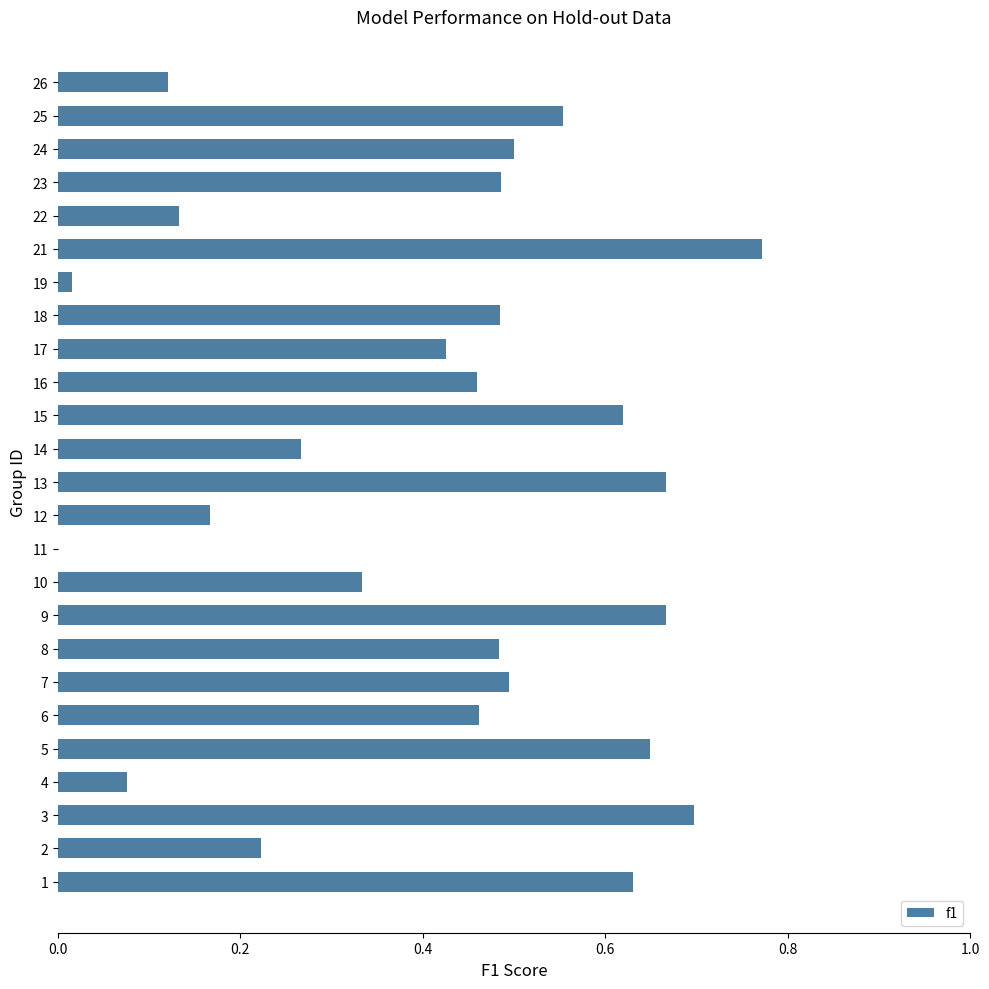

What is the sum of all values?

10.4